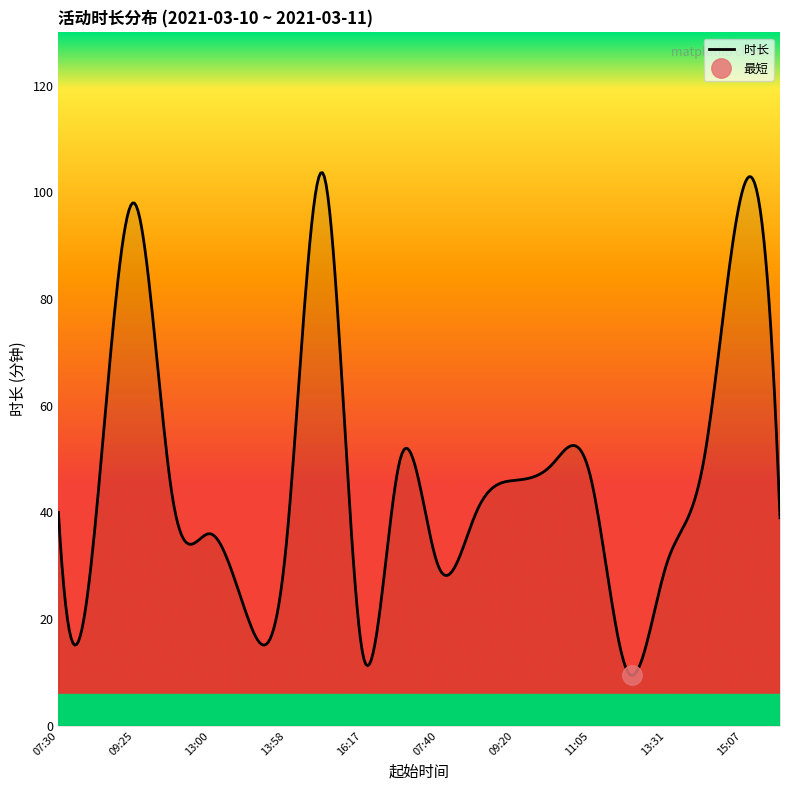

What is the value of the 17th point from the left?

30